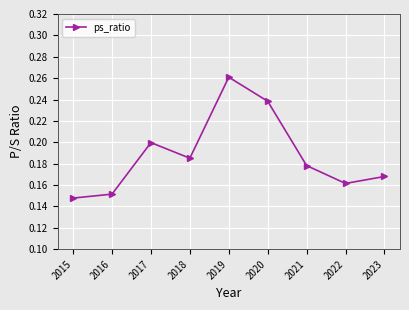

Count the values in the range 0 to 1.

9